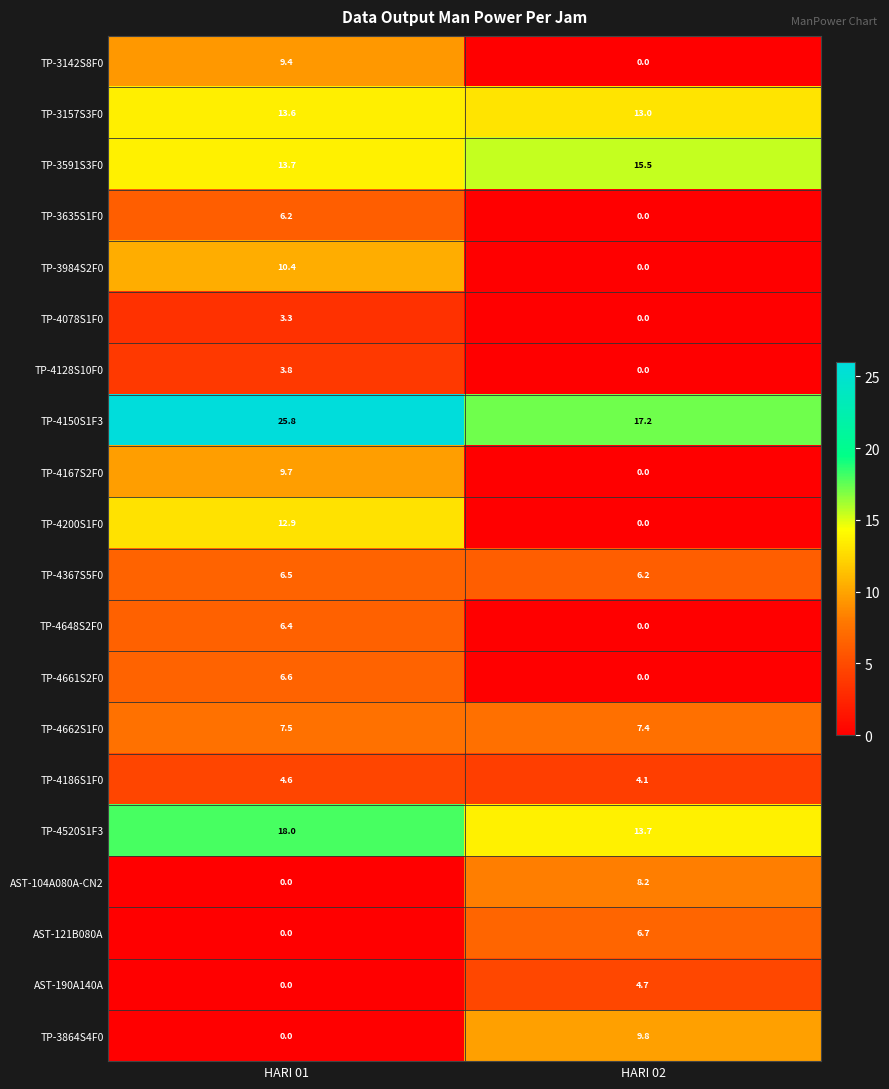

The value of TP-4648S2F0 at HARI 01 is 6.4. True or false?

True